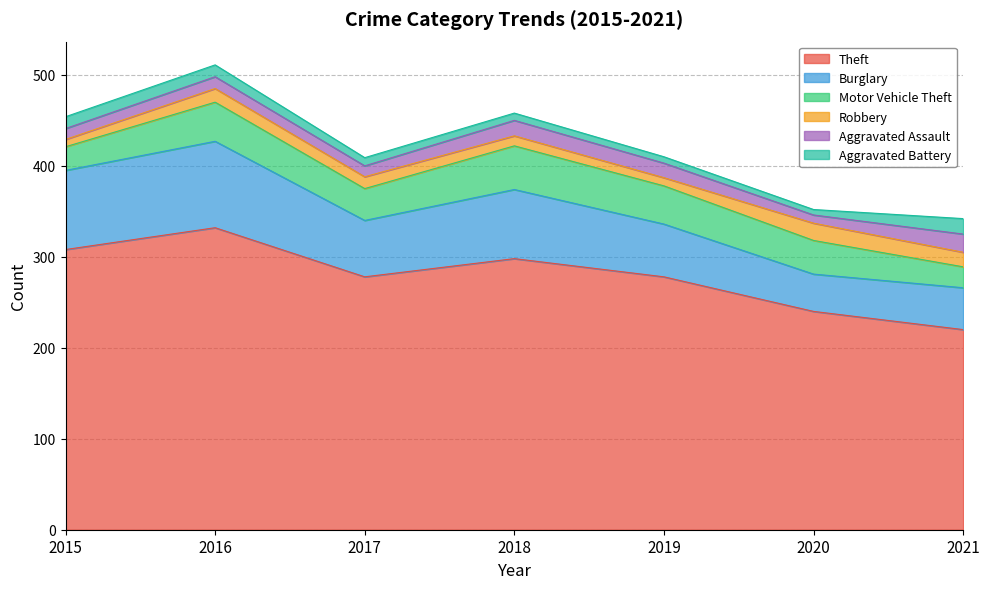

At how many categories does at least one series exceed 84?

7